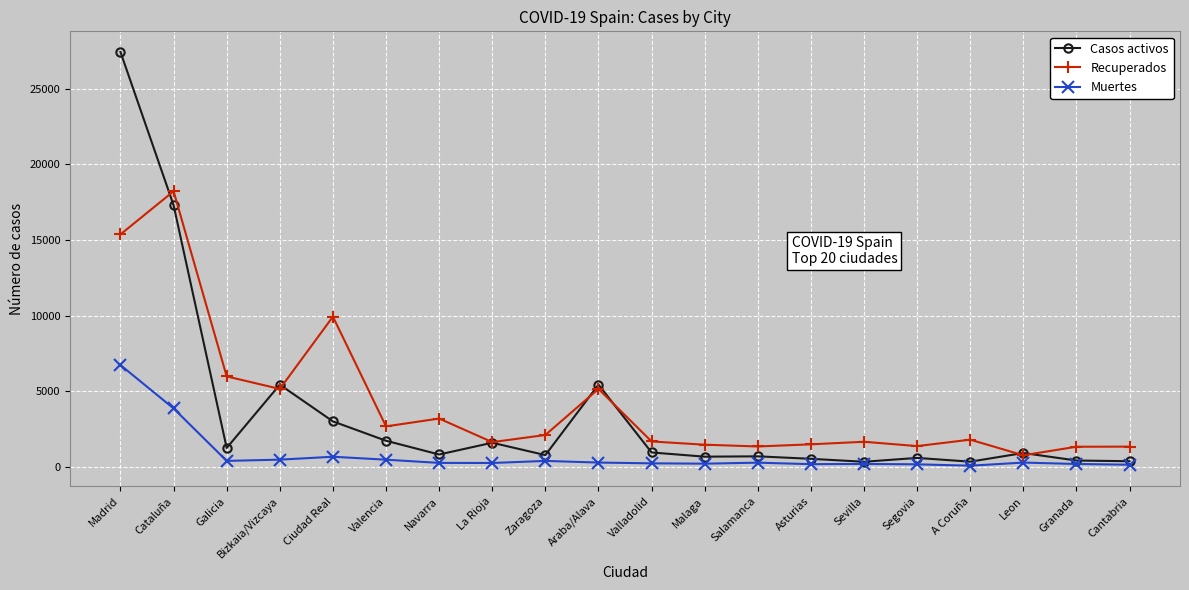

The Casos activos series shows 664 at Malaga. True or false?

True